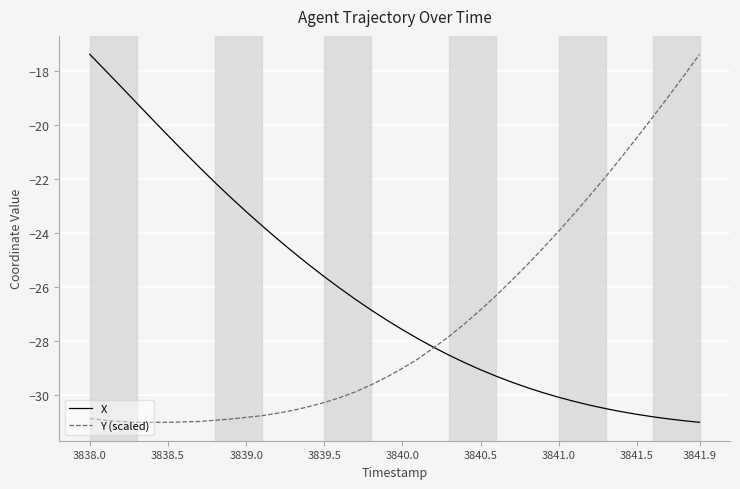

Which series has the largest total across all categories?

X